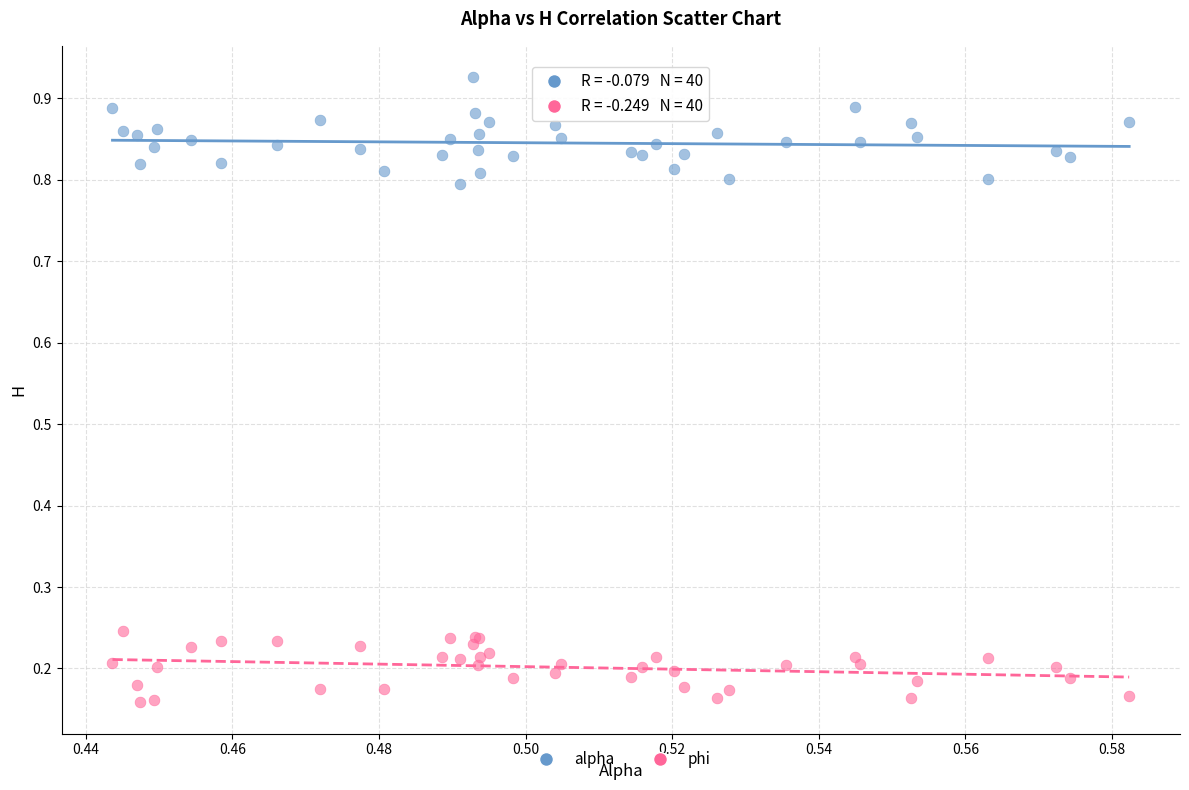

Which series reaches the minimum Y coordinate?

phi